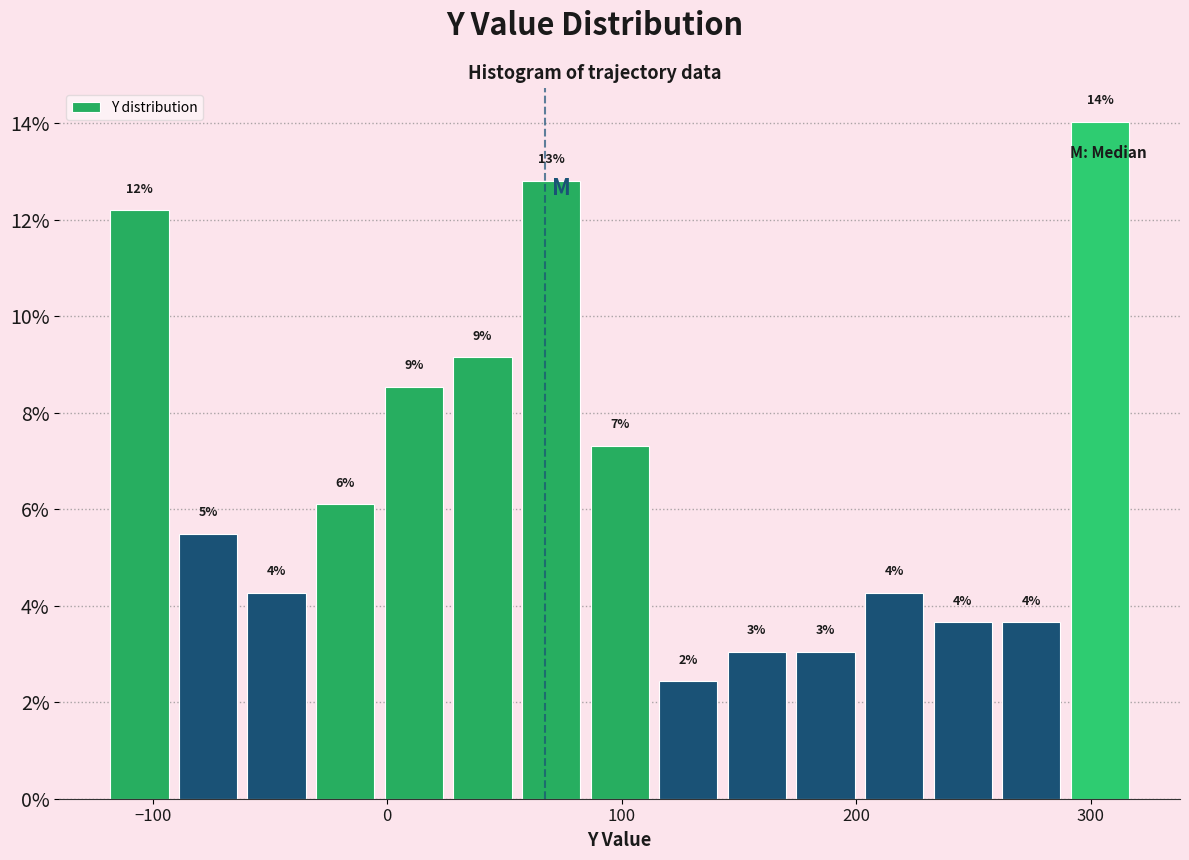

Around what value on the x-axis is the tallest bar? Give the approximate position of its centre, as read against the axis.

300